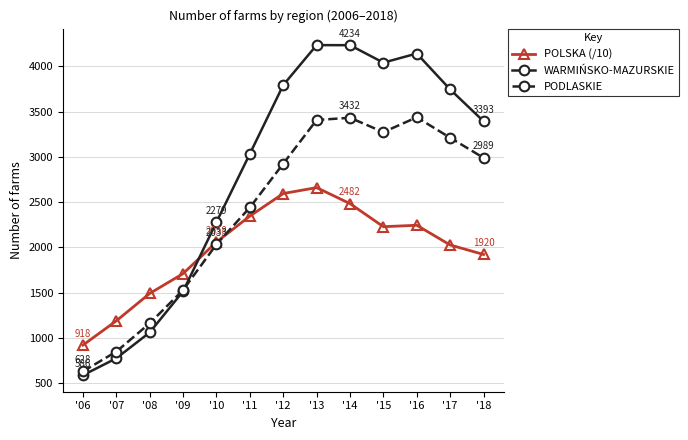

At how many categories does at least one series exceed 3326?

7